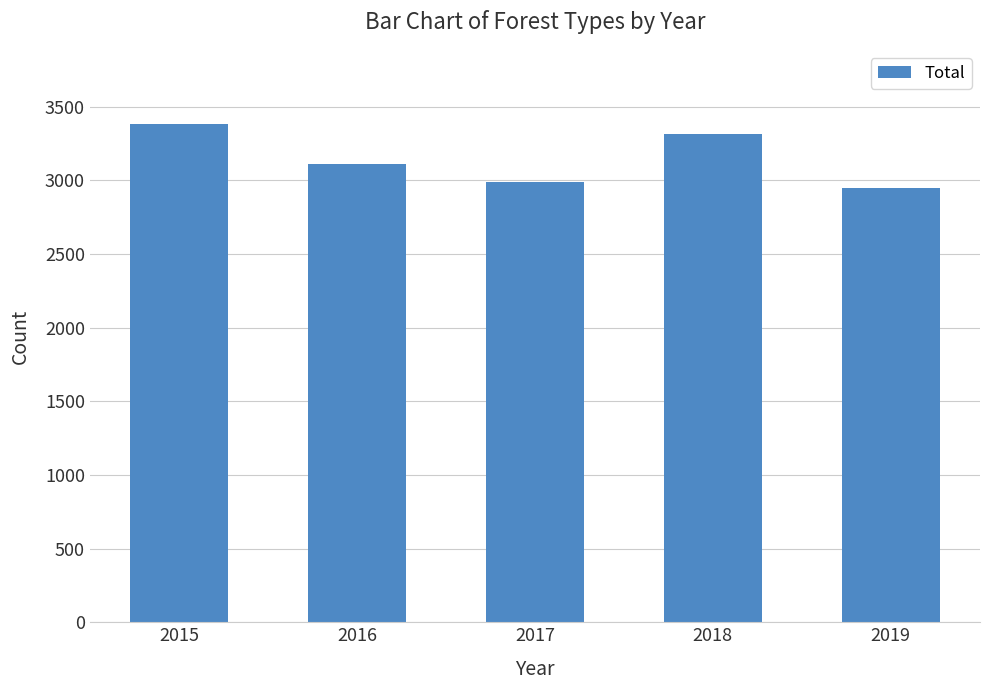

Reading left to right, transcribe all the data shown in this chart.

3379	3112	2991	3317	2945